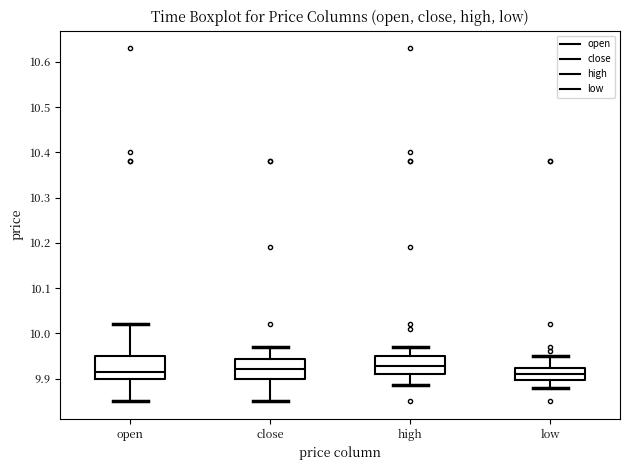

Reading left to right, transcribe this box plot: for each box, give where its median line is, the range the box spans, and where its two whiskers end, as read against the y-axis. The values are not printed on the chart, so give them approximately, as read against the axis.

open: median 9.92, box 9.90 to 9.95, whiskers 9.85 to 10.02
close: median 9.92, box 9.90 to 9.94, whiskers 9.85 to 9.97
high: median 9.93, box 9.91 to 9.95, whiskers 9.89 to 9.97
low: median 9.91, box 9.90 to 9.92, whiskers 9.88 to 9.95